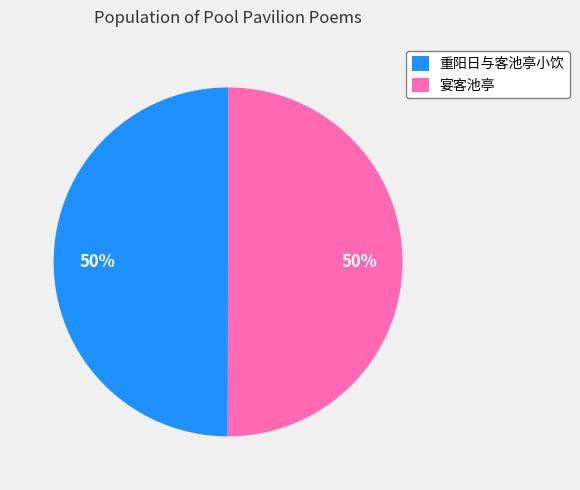

What percentage is the 宴客池亭 slice, to the nearest percent?

50%